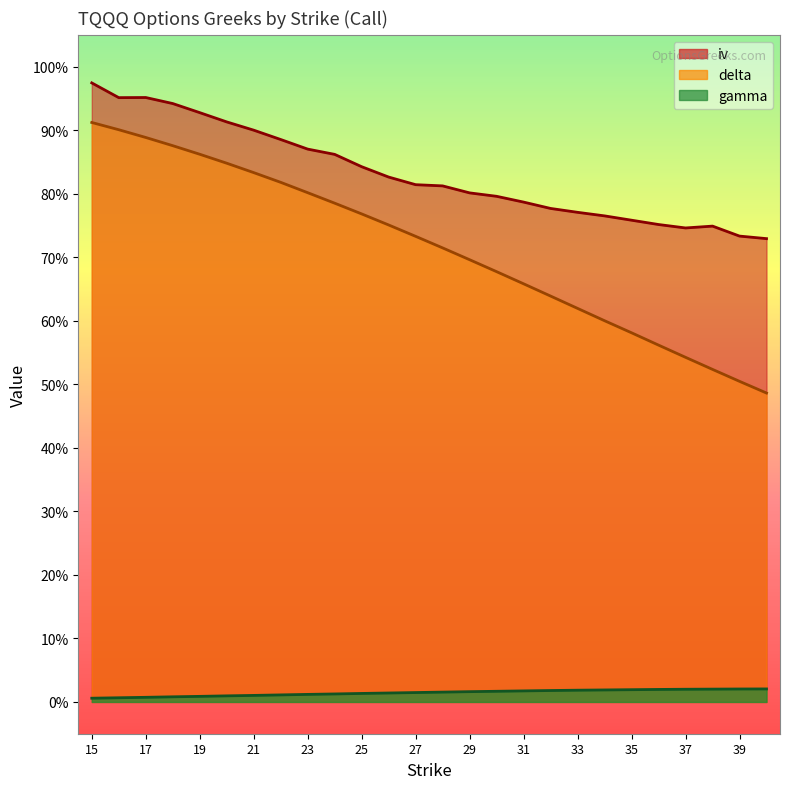

True or false: delta and gamma cross at least once.

False